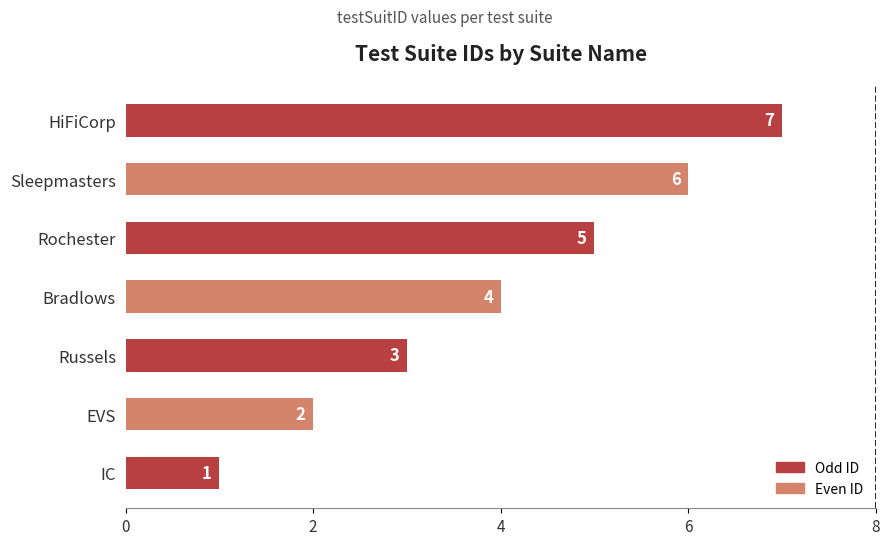

How many series are shown in this chart?

1